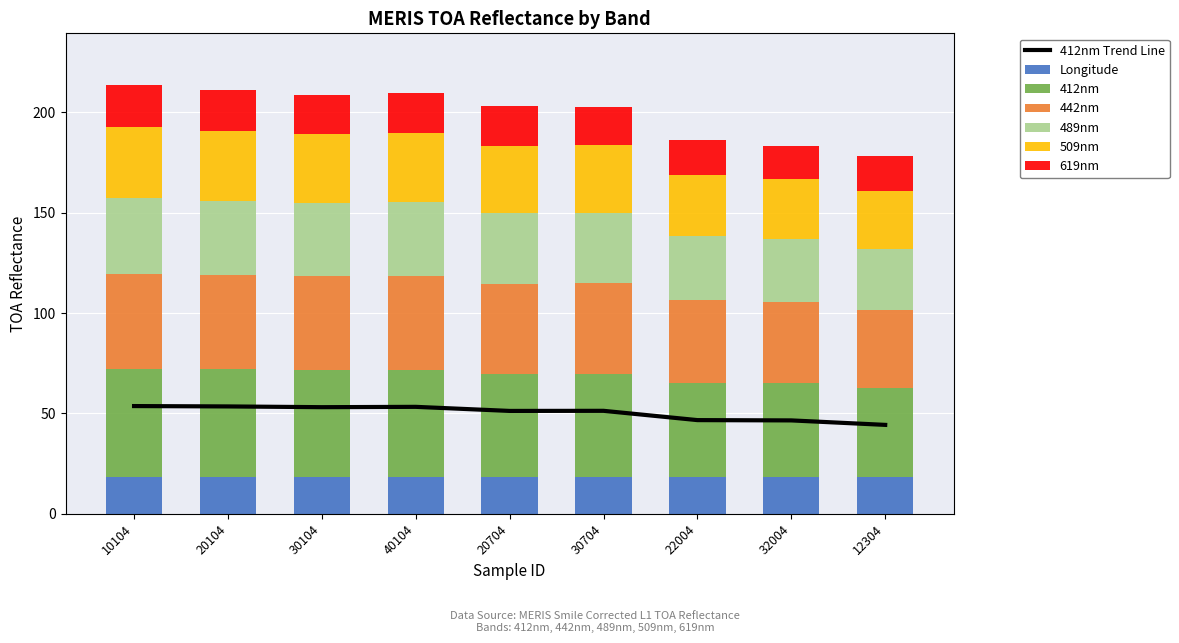

At which label does 619nm reach its peak?

10104